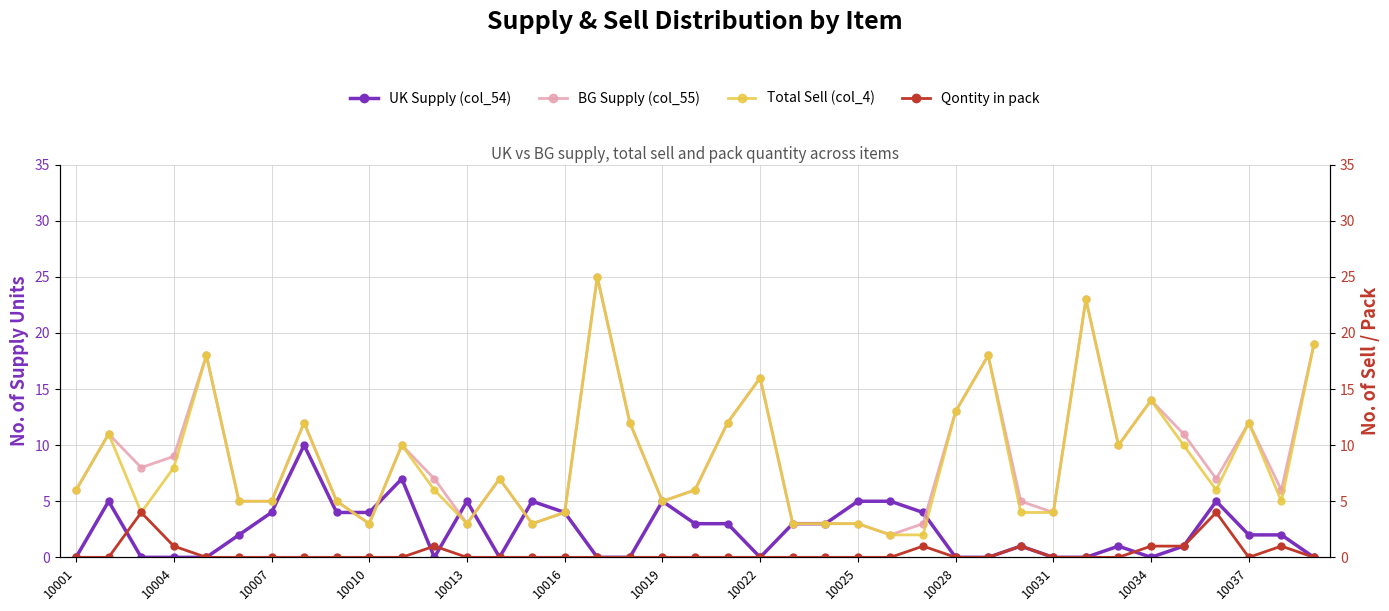

How many lines are shown in the chart?

4